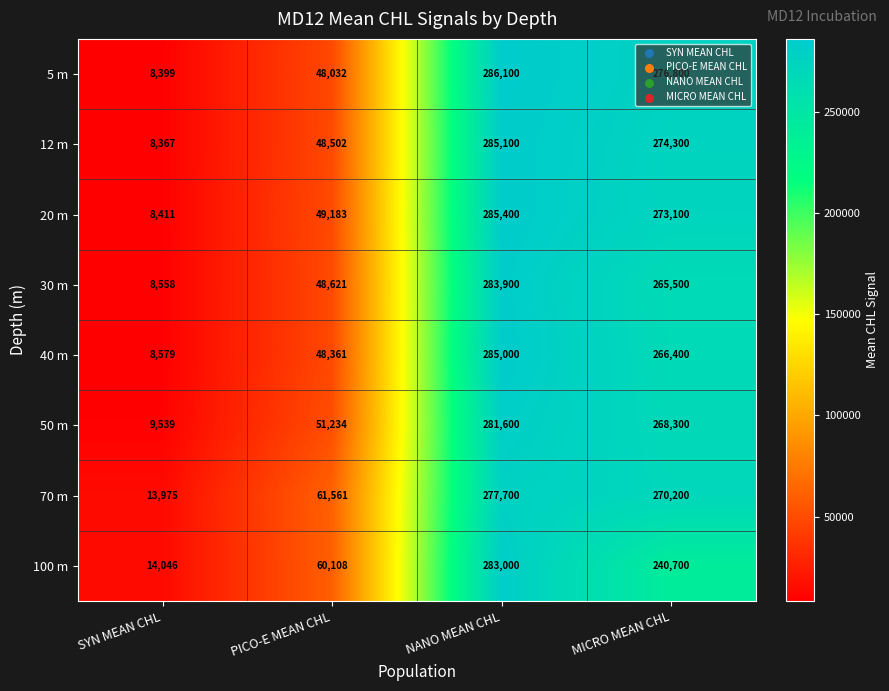

What is the lowest value of the 70 m series?

13975